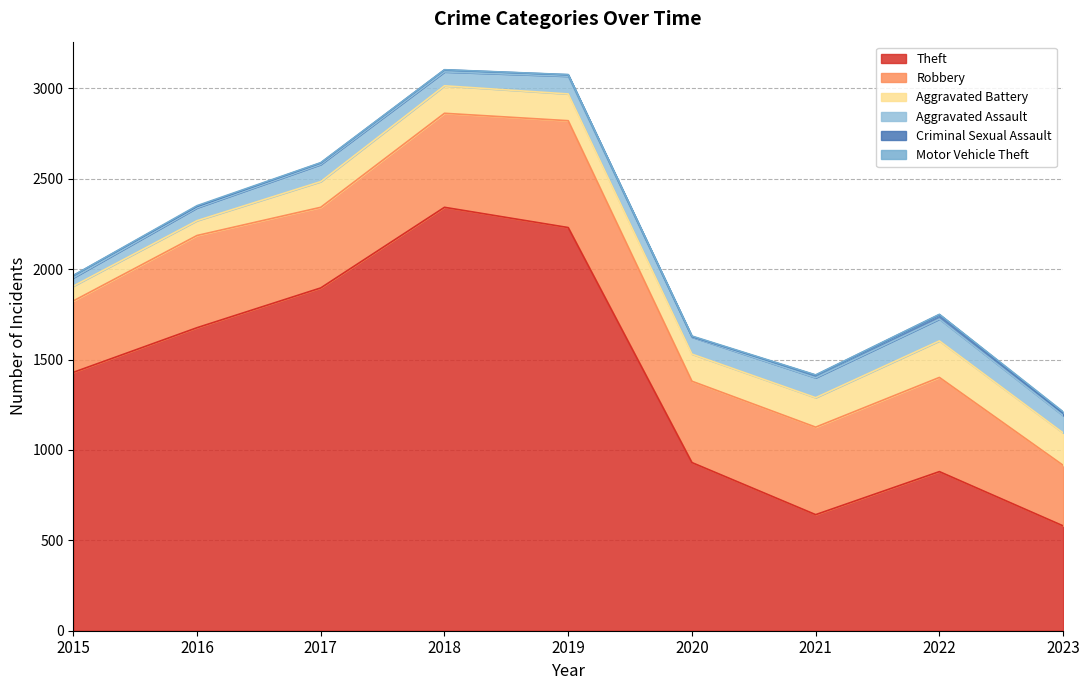

At which label does Robbery reach its minimum?

2023